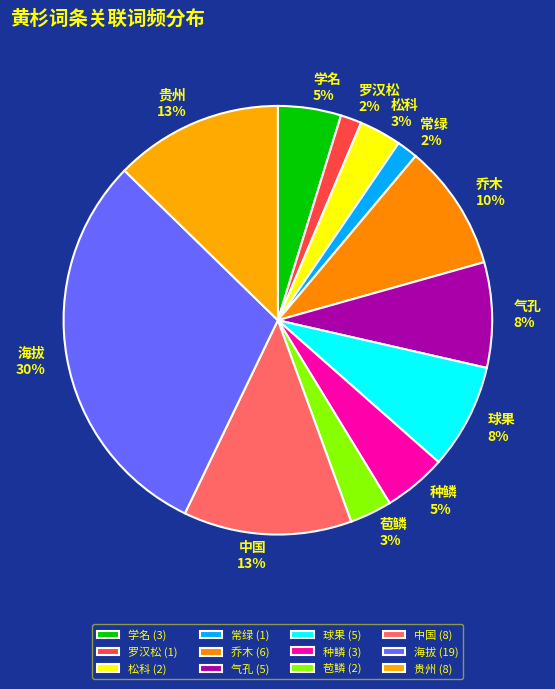

To the nearest percent, what is the combined percentage of 松科 and 罗汉松?

5%